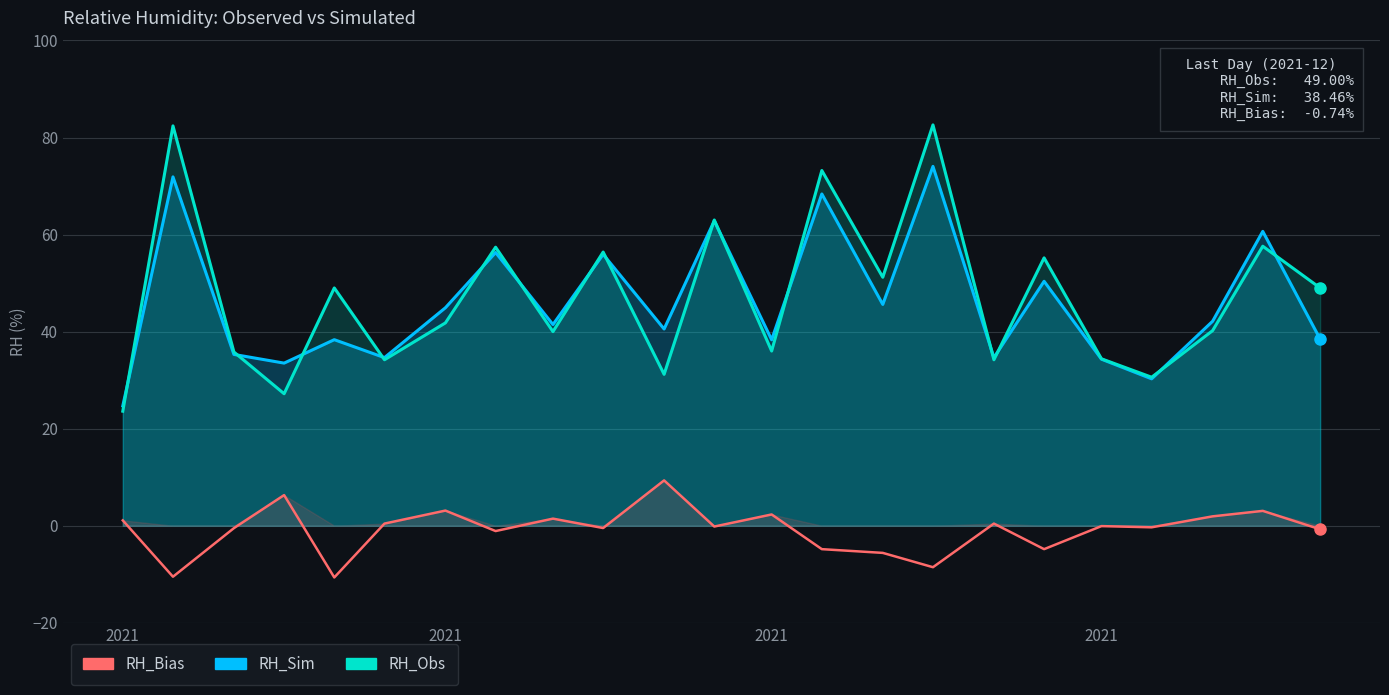

Reading left to right, what are all the values shown in this chart?

RH_Sim: 24.7	71.9	35.3	33.5	38.3	34.6	44.9	56.3	41.5	55.9	40.5	62.8	38.3	68.4	45.6	74.0	34.6	50.4	34.3	30.3	42.1	60.7	38.5
RH_Obs: 23.6	82.4	35.8	27.2	49.0	34.2	41.8	57.4	40.0	56.4	31.2	63.0	36.0	73.2	51.2	82.6	34.2	55.2	34.4	30.6	40.2	57.6	49.0
RH_Bias: 1.1	-10.5	-0.5	6.3	-10.7	0.4	3.1	-1.1	1.5	-0.5	9.3	-0.2	2.3	-4.8	-5.6	-8.6	0.4	-4.8	-0.1	-0.3	1.9	3.1	-0.7